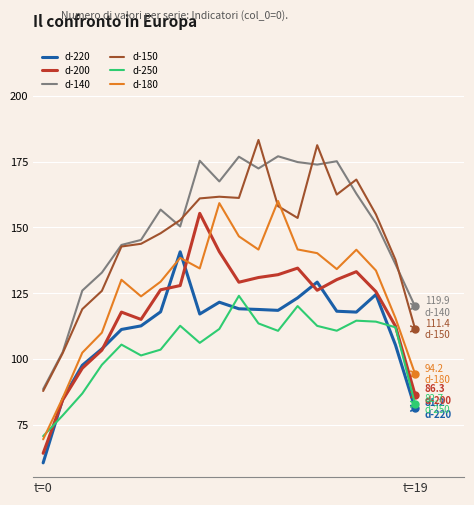

What is the smallest value displayed?

60.4